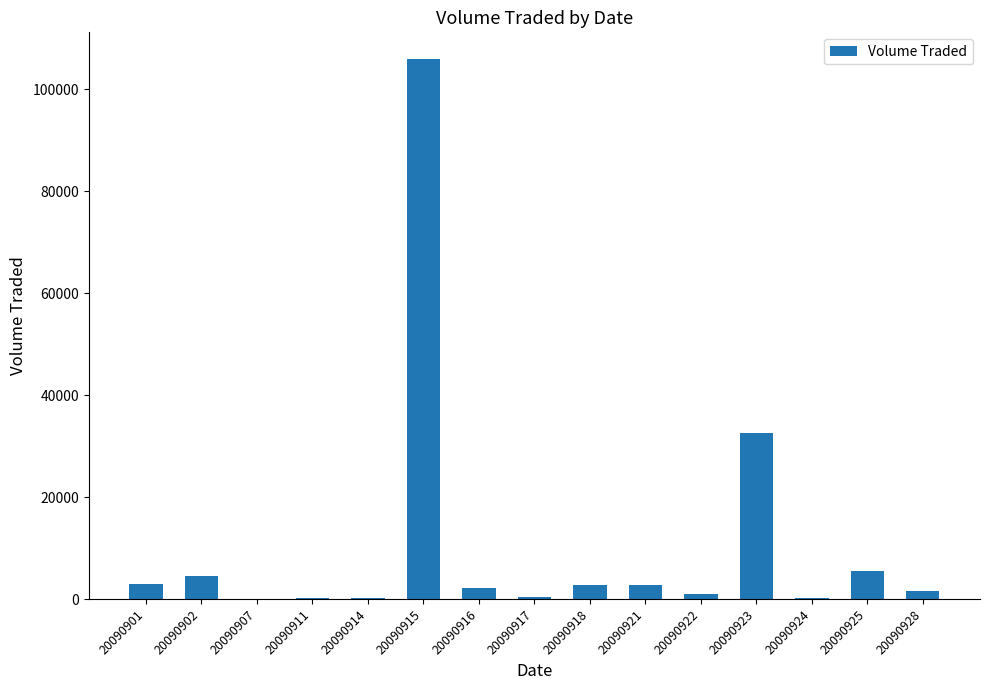

What is the sum of the values at 20090924 and 20090918?

3000